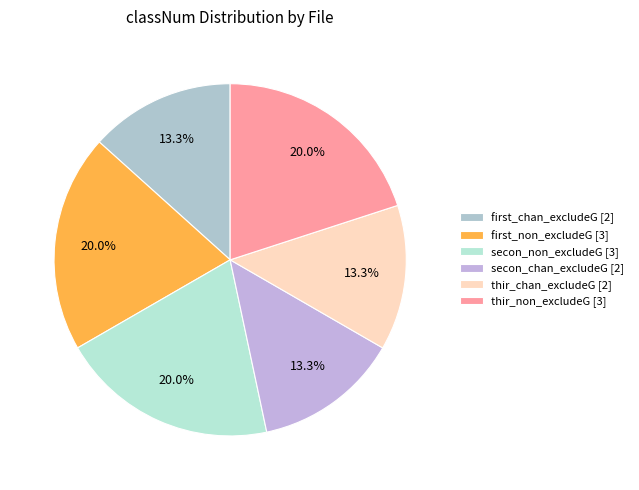

Which category has the biggest portion of the pie?

first_non_excludeG